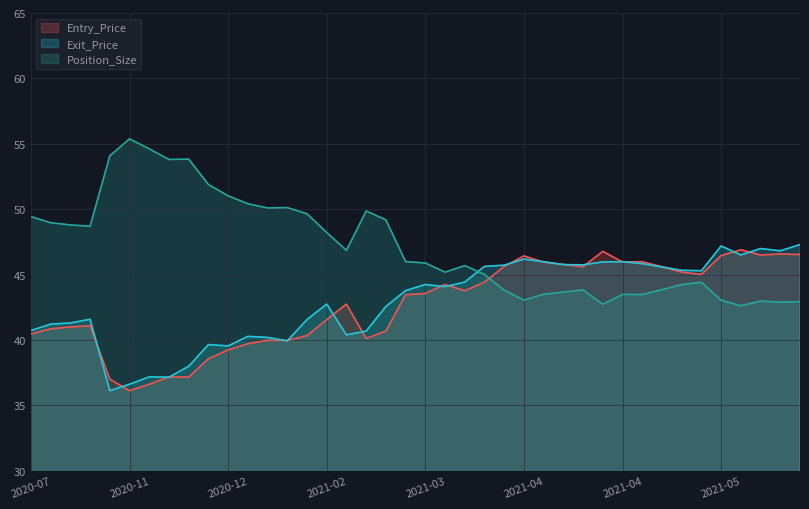

Which series changed the most between 2020-08-13 and 2020-11-13?

Position_Size